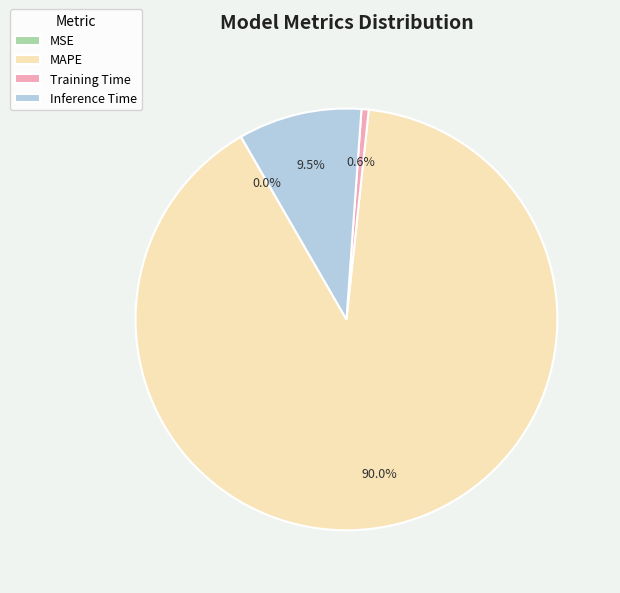

Which category has the biggest portion of the pie?

MAPE